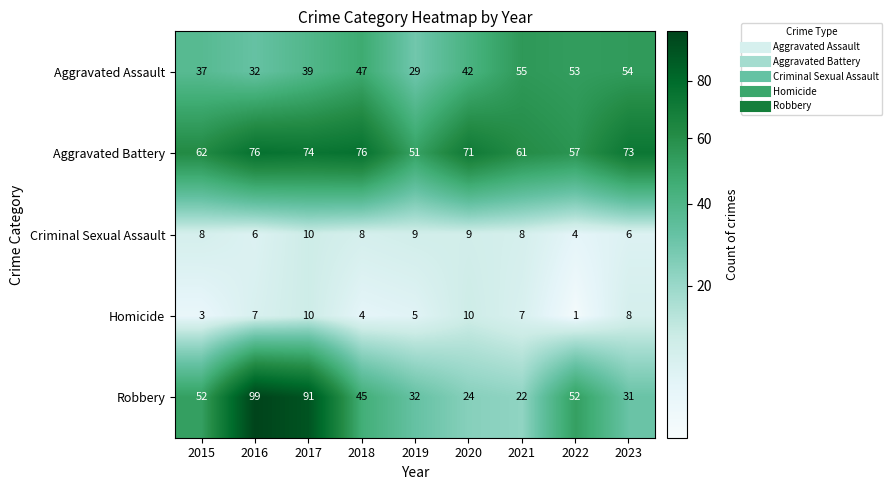

What is the minimum value shown in the chart?

1